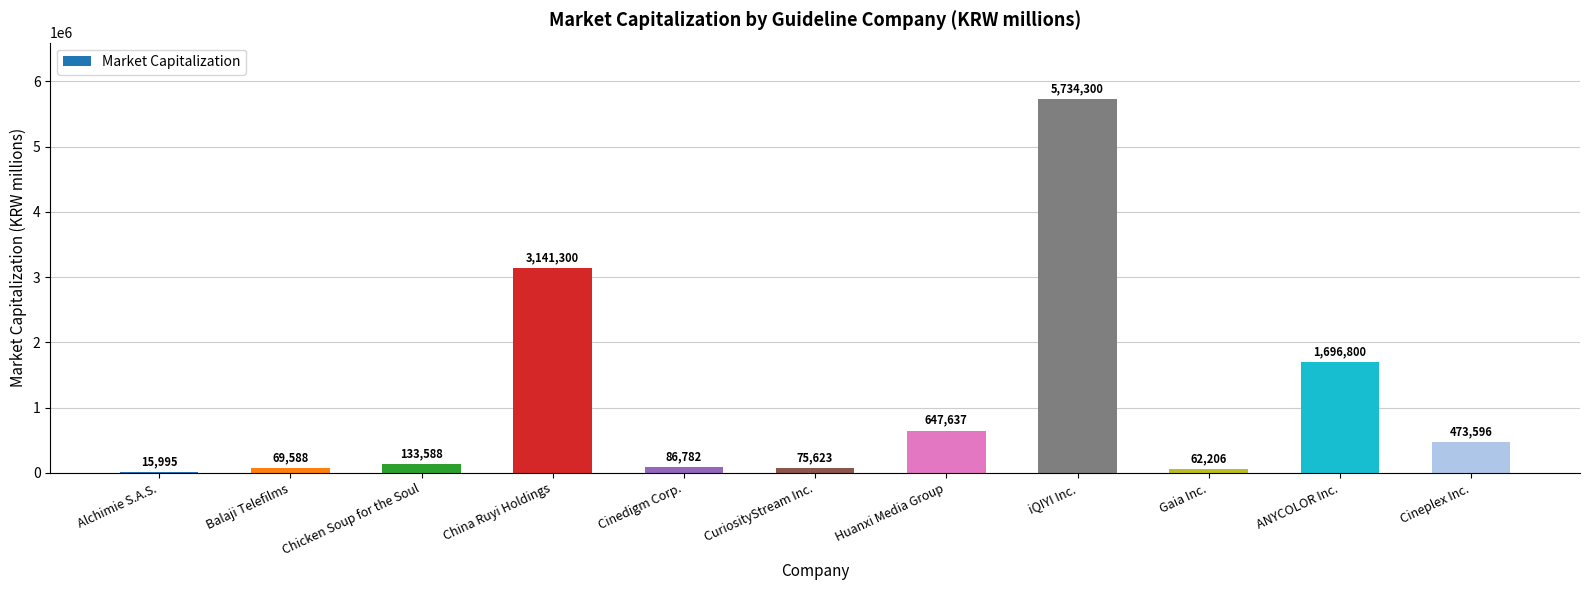

At which label is the value closest to 2875147?

China Ruyi Holdings